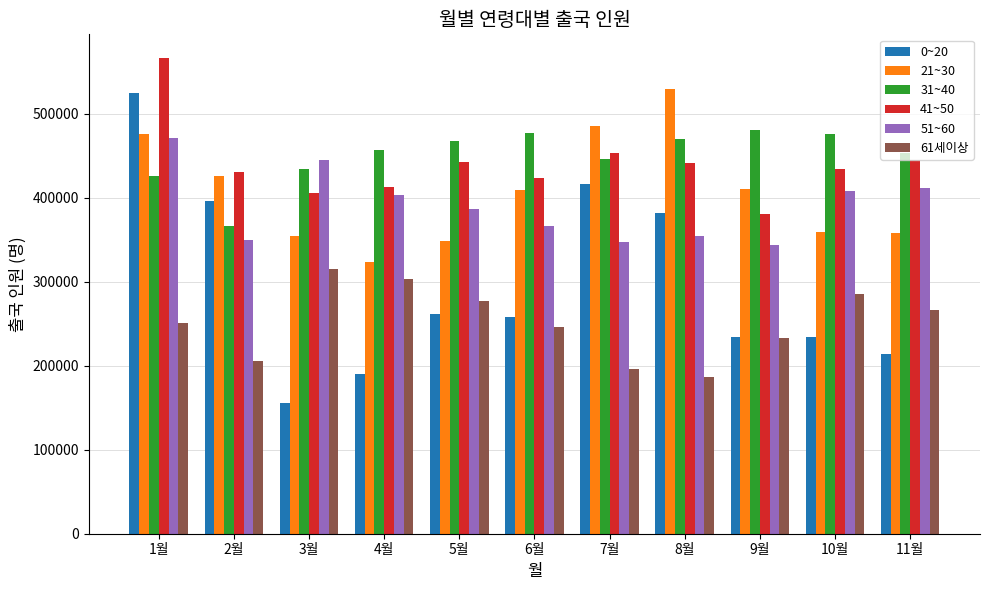

How many data points in 21~30 are less than 408793?

5